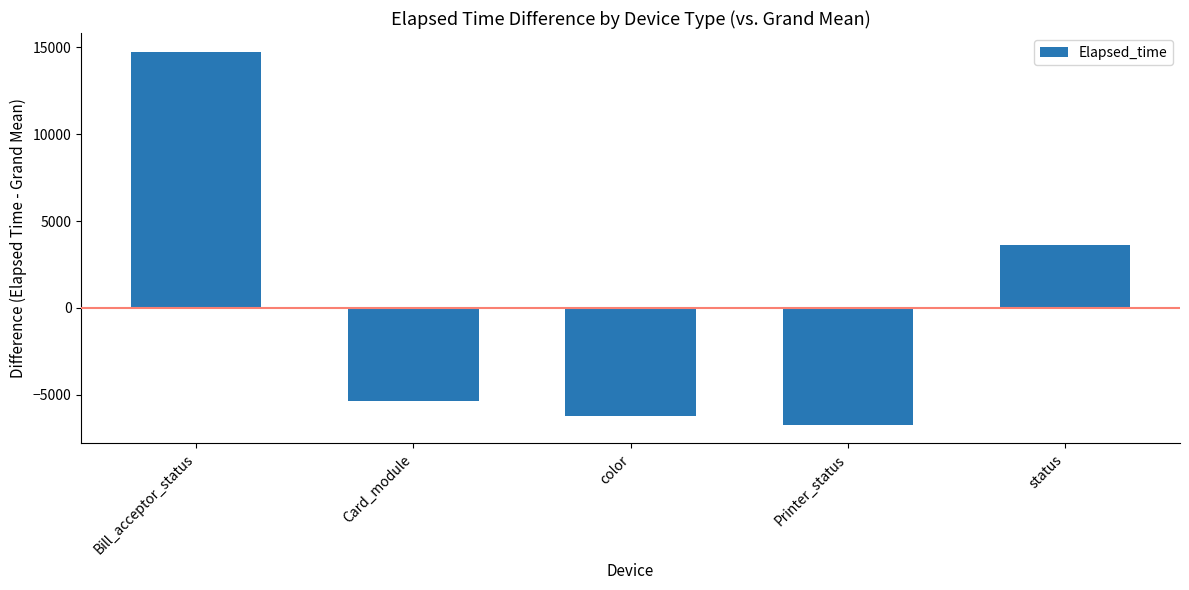

Rank the categories by value from lowest to highest.

Printer_status, color, Card_module, status, Bill_acceptor_status